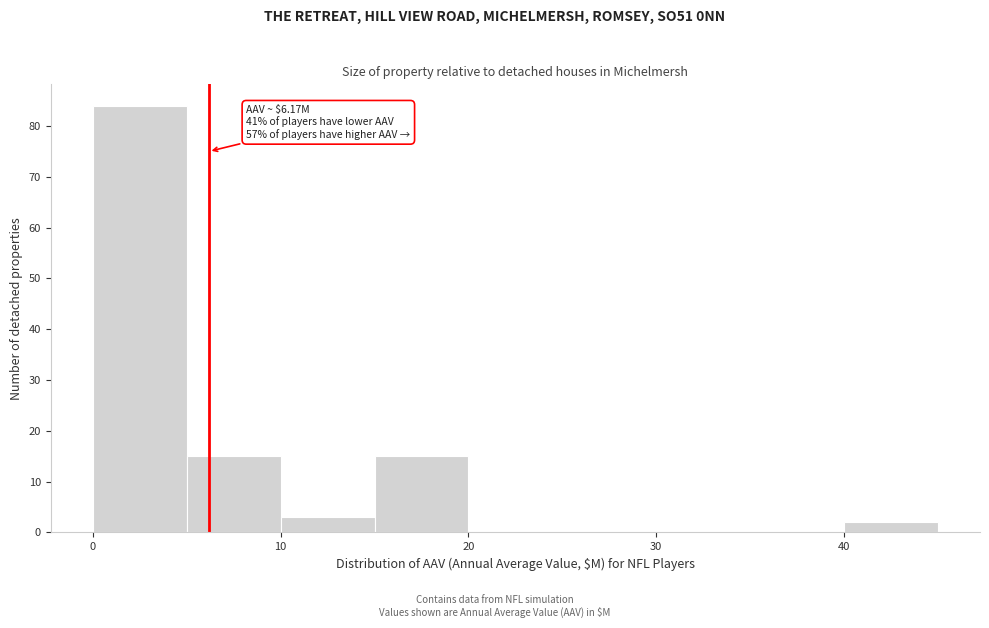

Which range on the x-axis has the tallest bar?

0 to 5